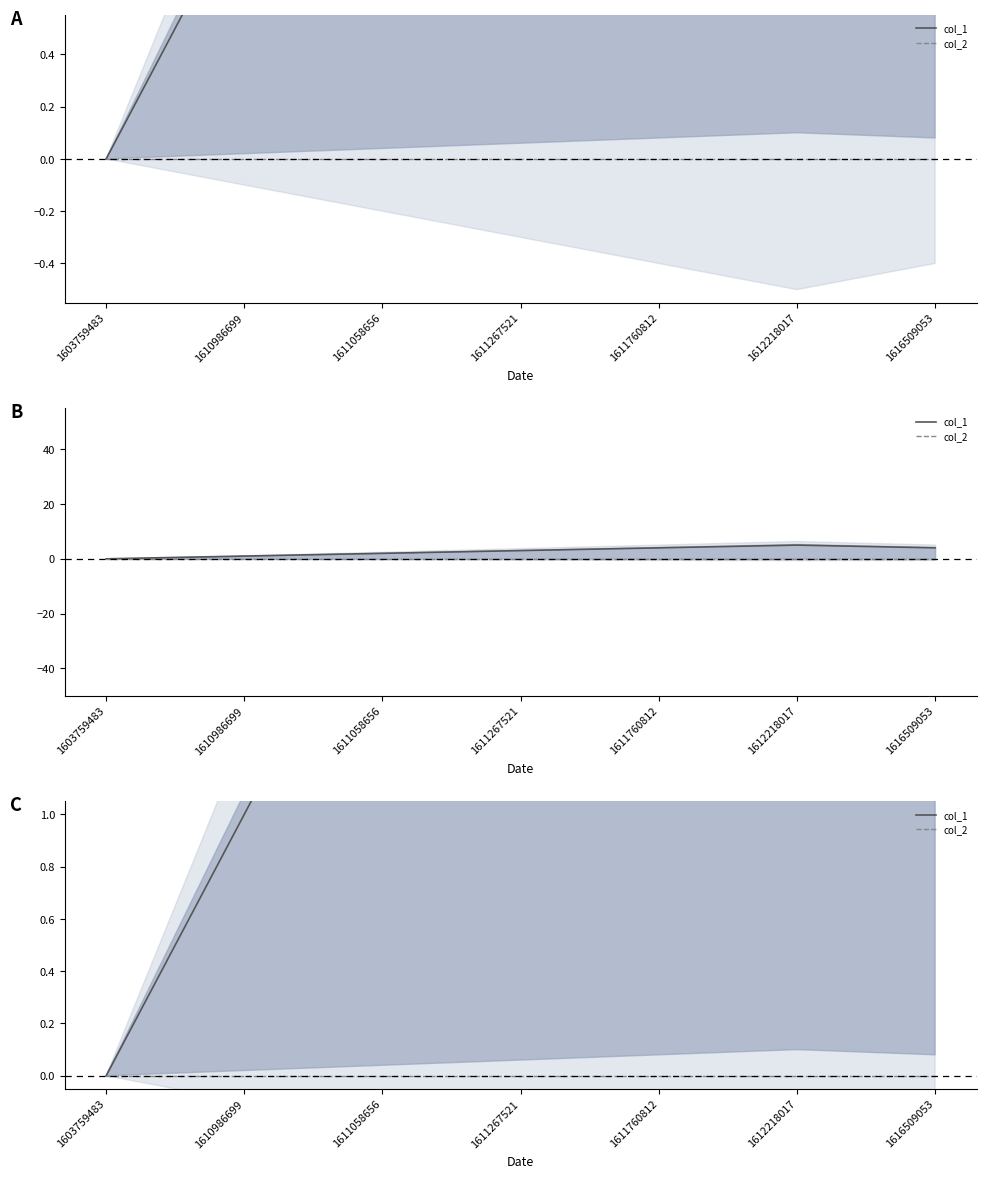

Rank the series by their maximum value, from lowest to highest.

col_2, col_1